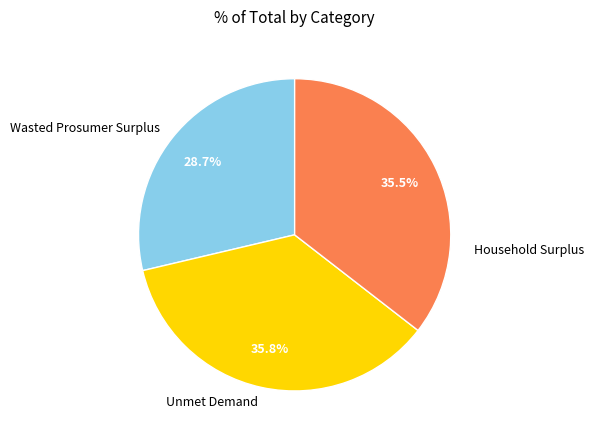

Is it true that Household Surplus is 23% of the pie?

False